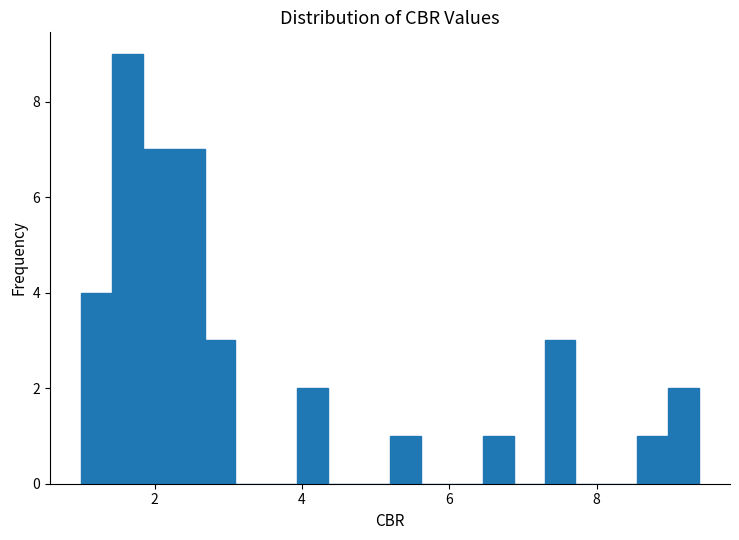

Around what value on the x-axis is the tallest bar? Give the approximate position of its centre, as read against the axis.

1.6